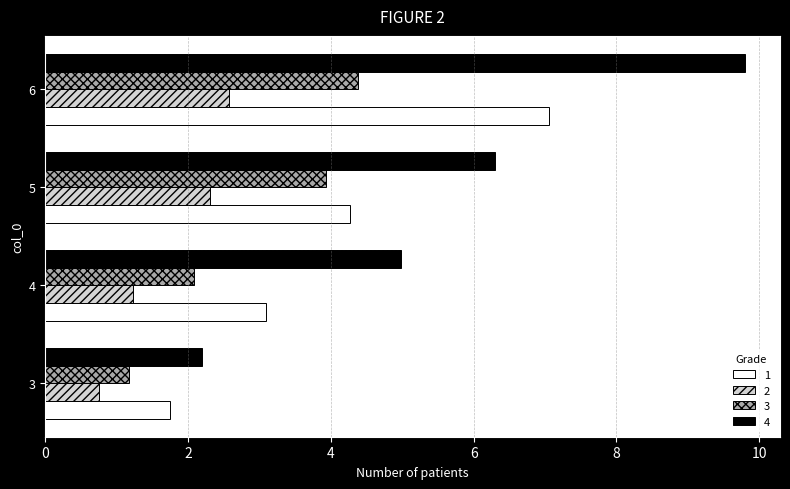

At how many categories does at least one series exceed 2?

4